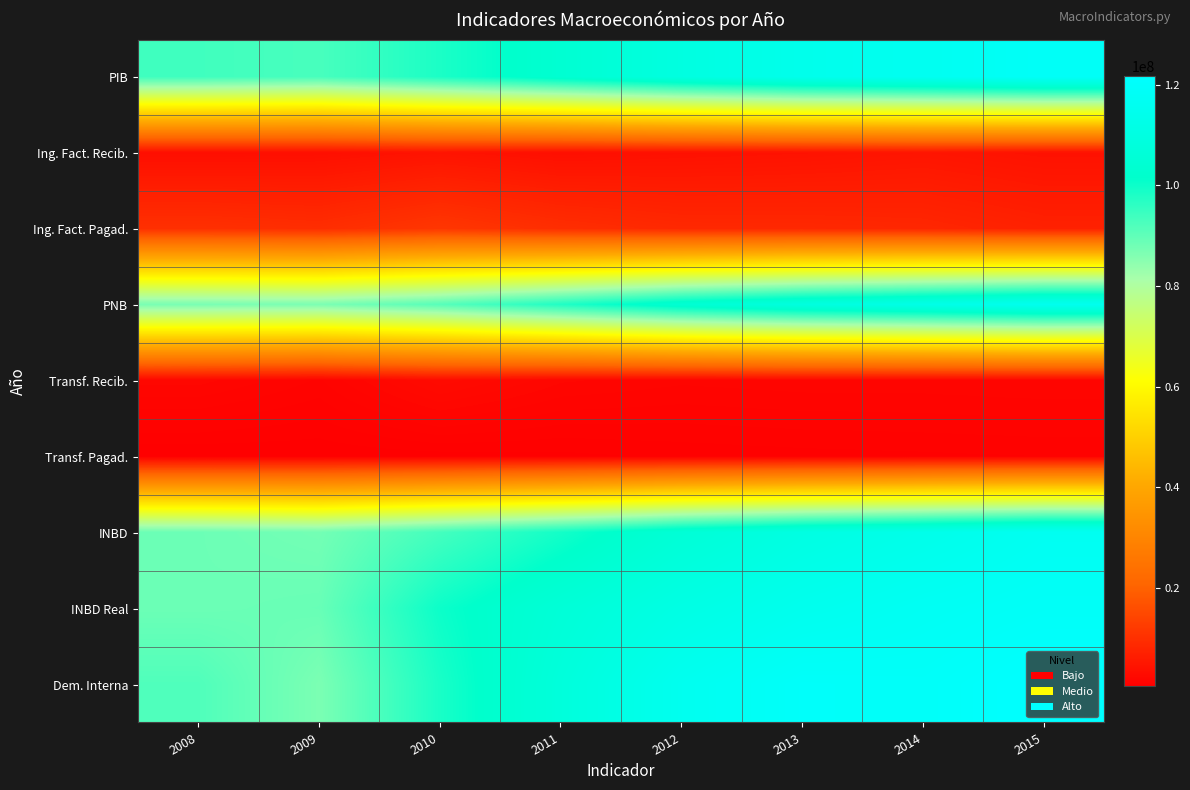

Which has a higher value, 2014 or 2011?

2014